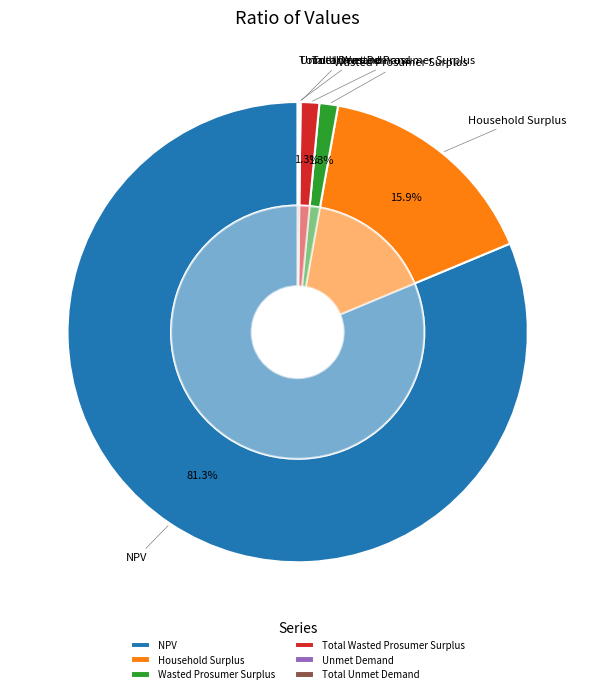

Is it true that Total Unmet Demand is 0% of the pie?

True